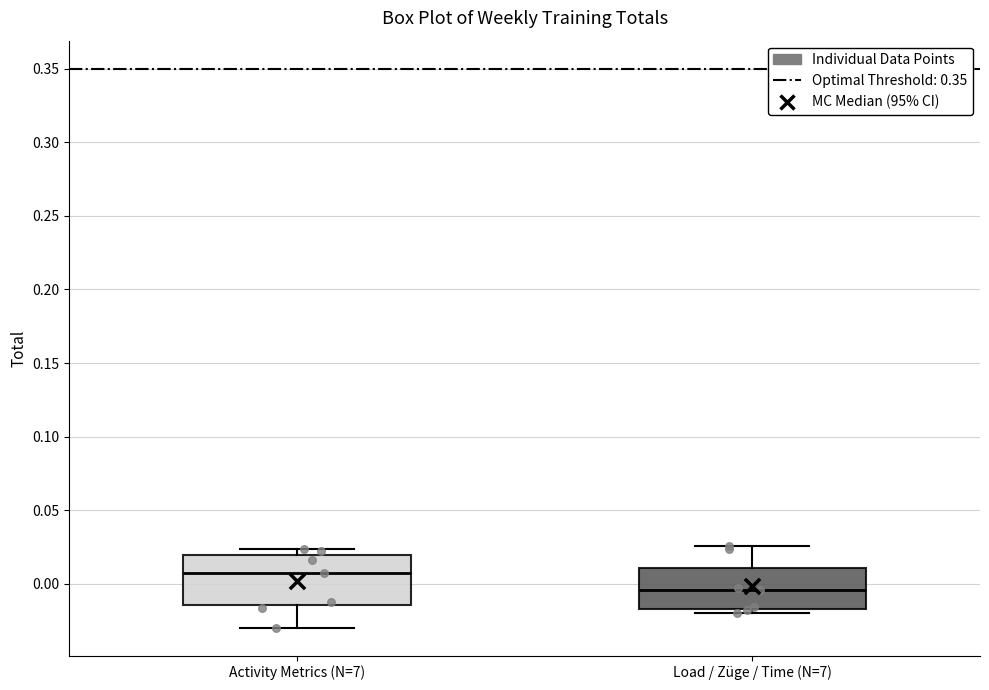

Comparing the boxes themselves (not the whiskers), which one is the tallest?

Activity Metrics (N=7)